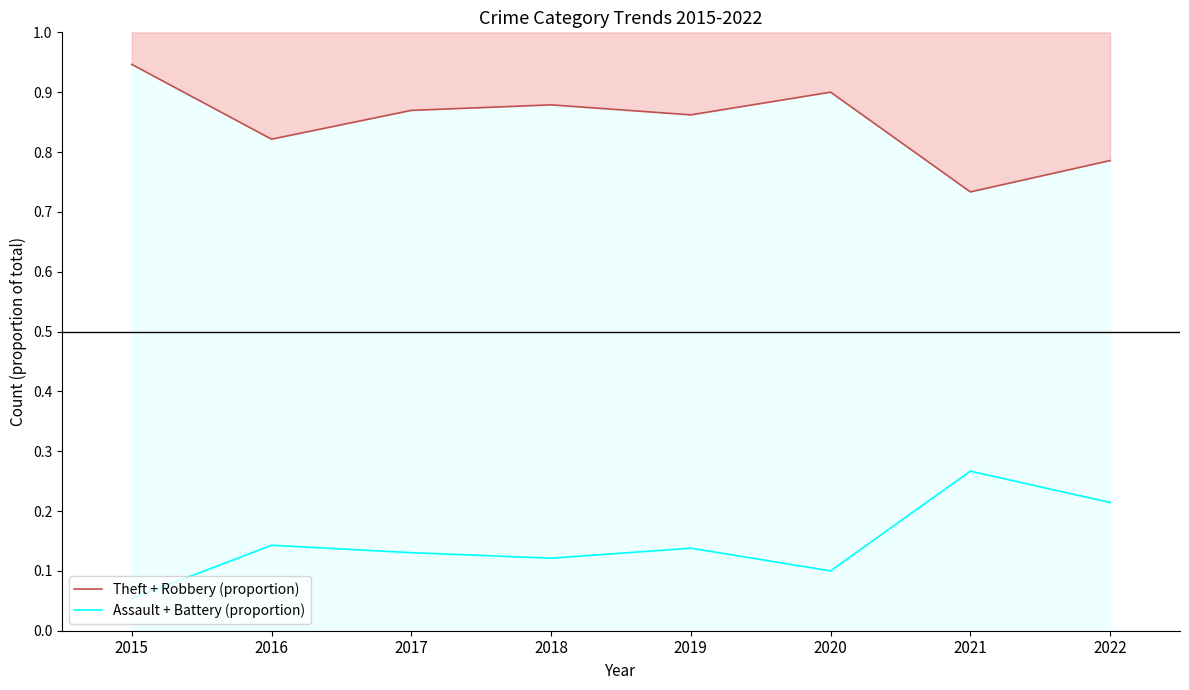

What is the maximum value shown in the chart?

0.9